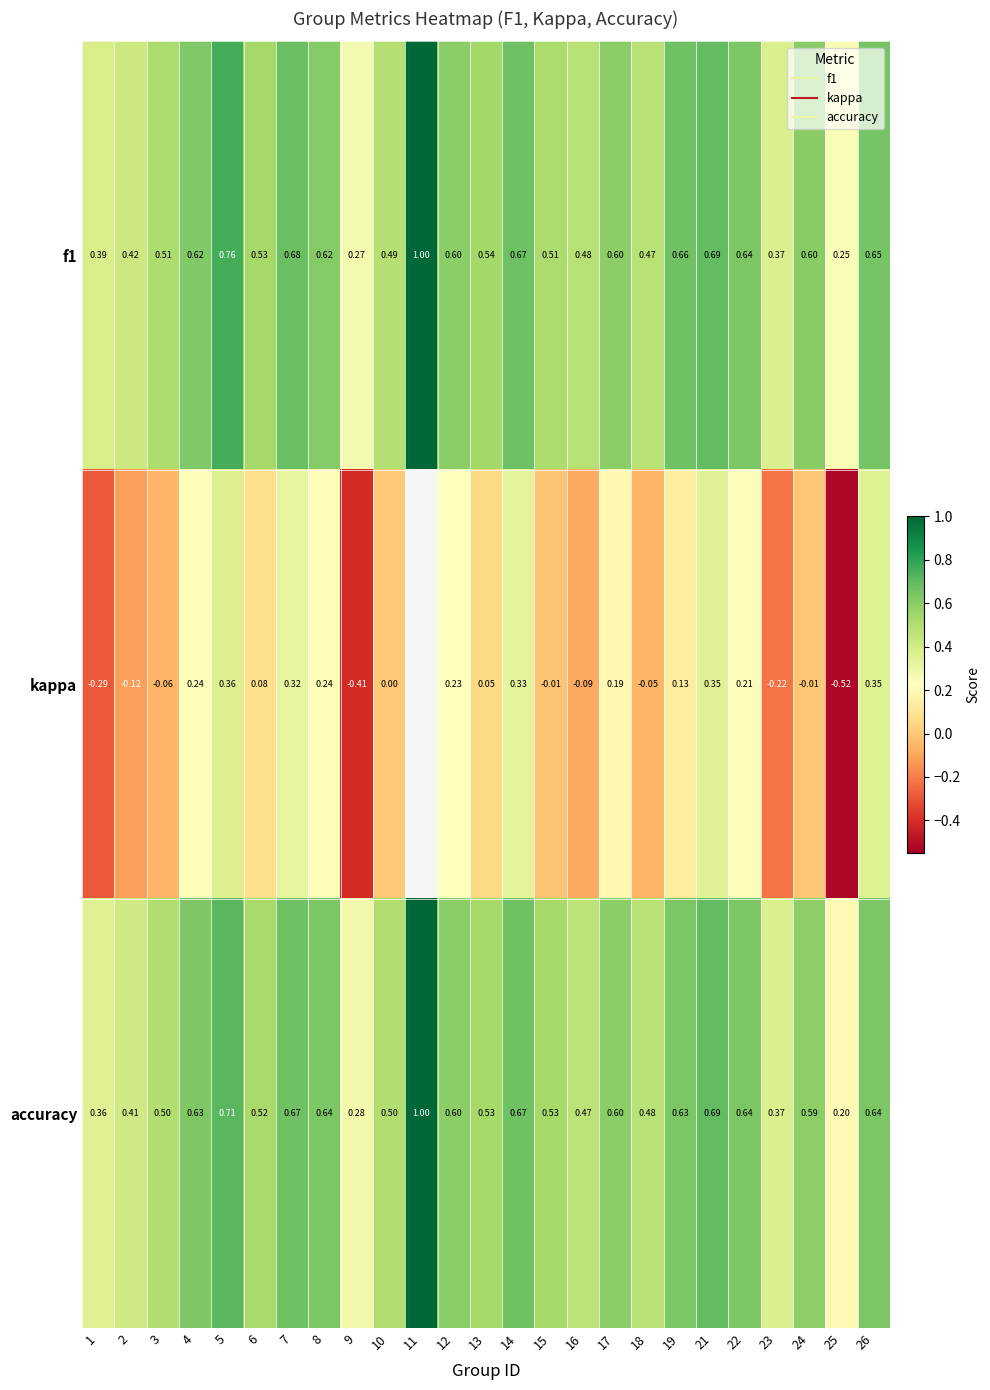

Count the number of data series in this chart.

3